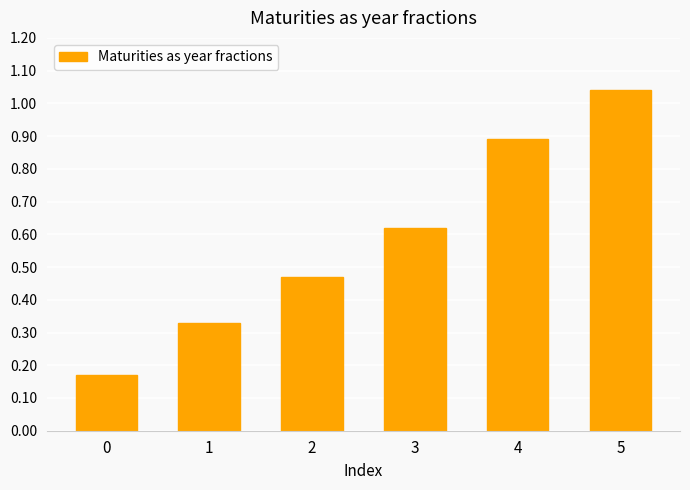

Which has a higher value, 4 or 0?

4